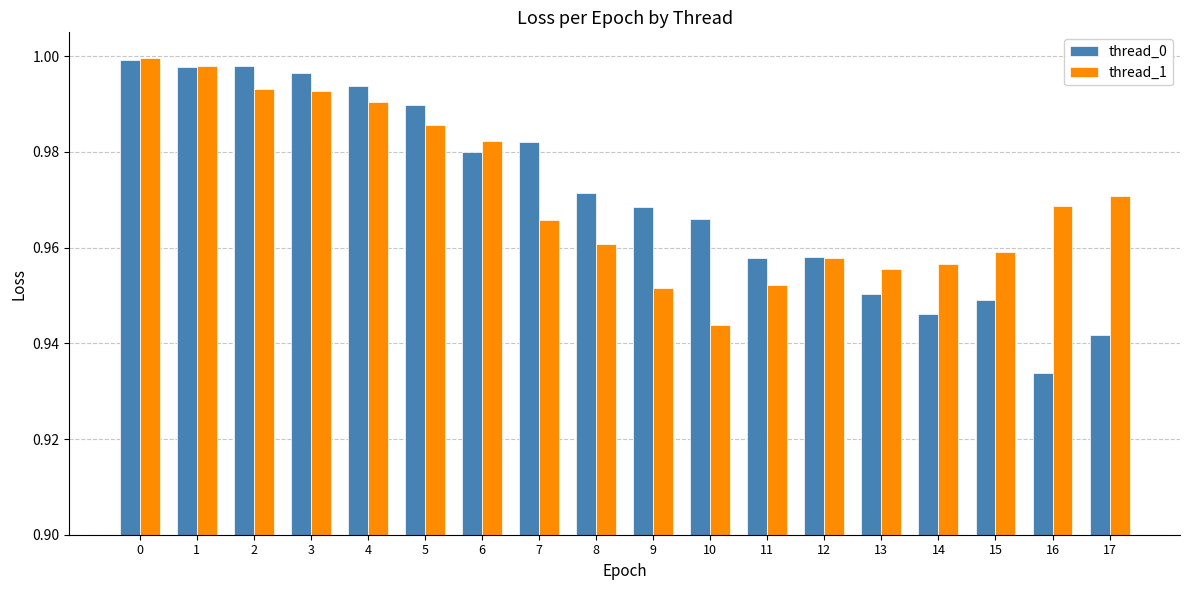

What is the sum of all thread_1 values?

17.5